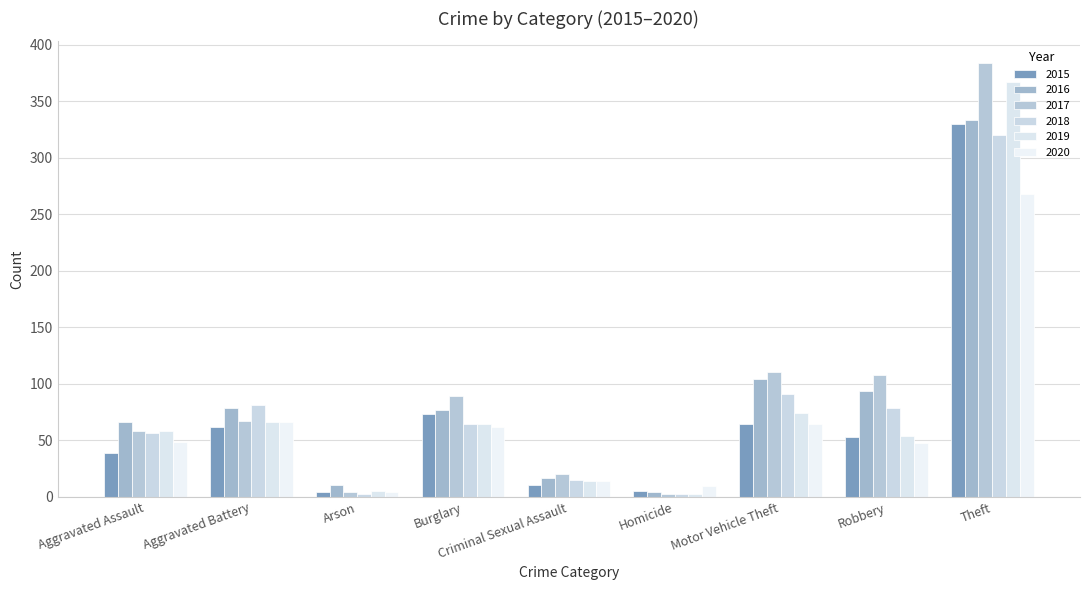

The 2018 series shows 12 at Aggravated Assault. True or false?

False